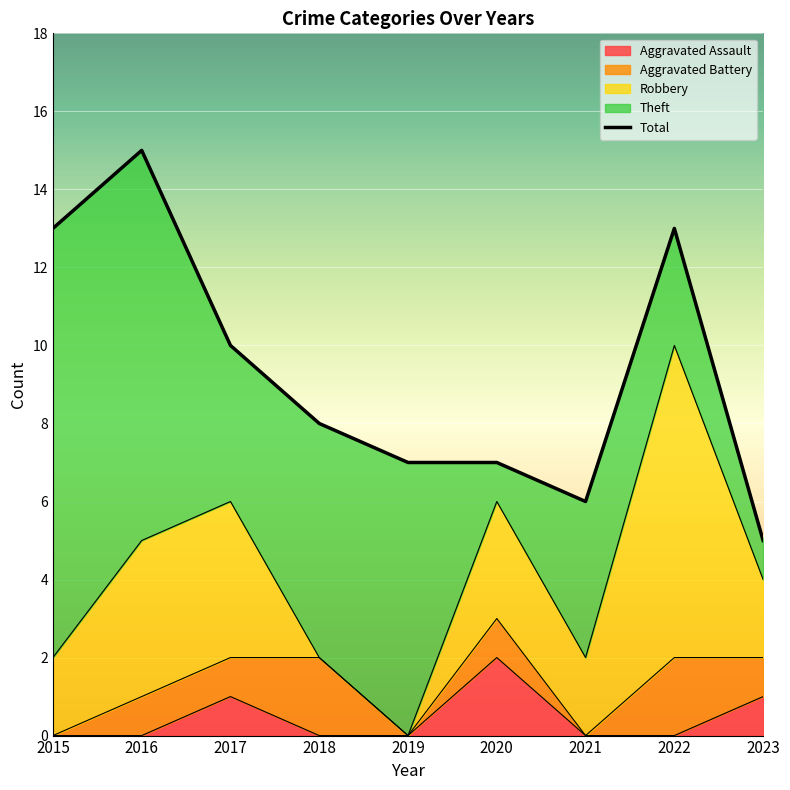

What is the sum of all Aggravated Battery values?

8